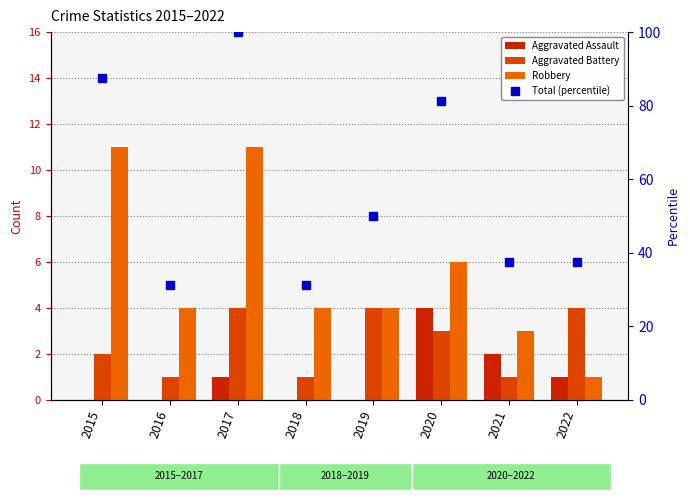

The Aggravated Assault series shows 0.0 at 2019. True or false?

True